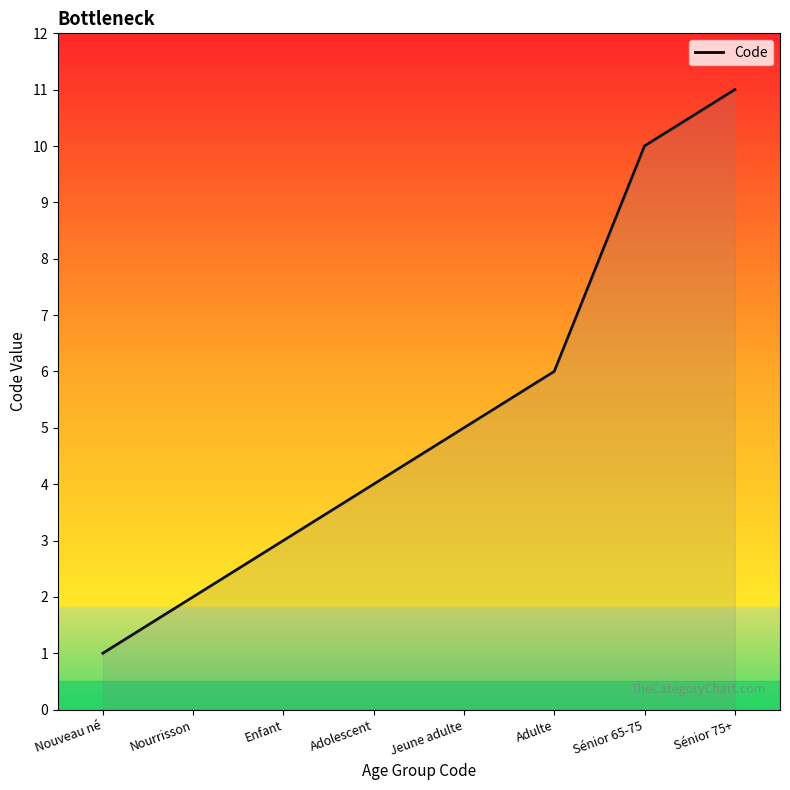

What position from the right is Enfant?

6